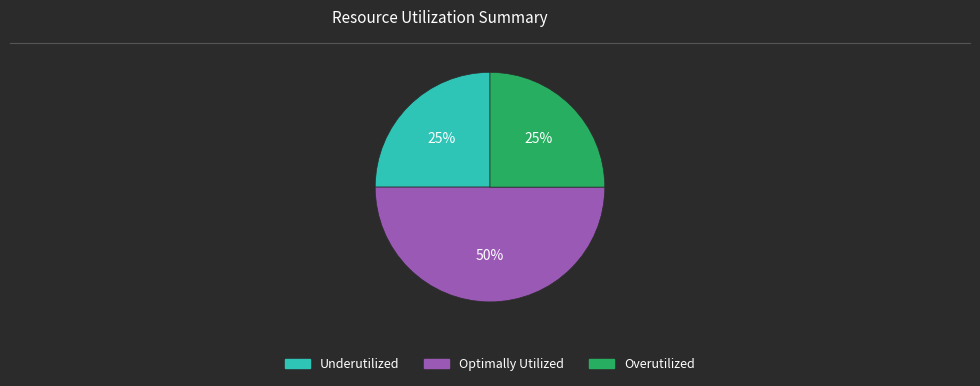

To the nearest percent, what is the average slice percentage?

33%